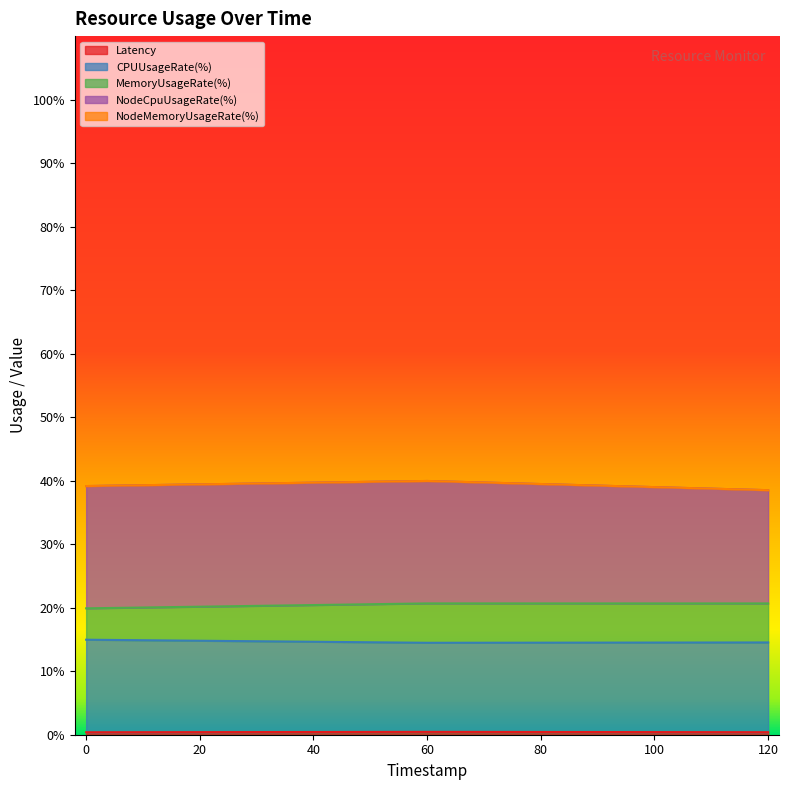

Is it true that CPUUsageRate(%) equals 15.0 at 0?

True